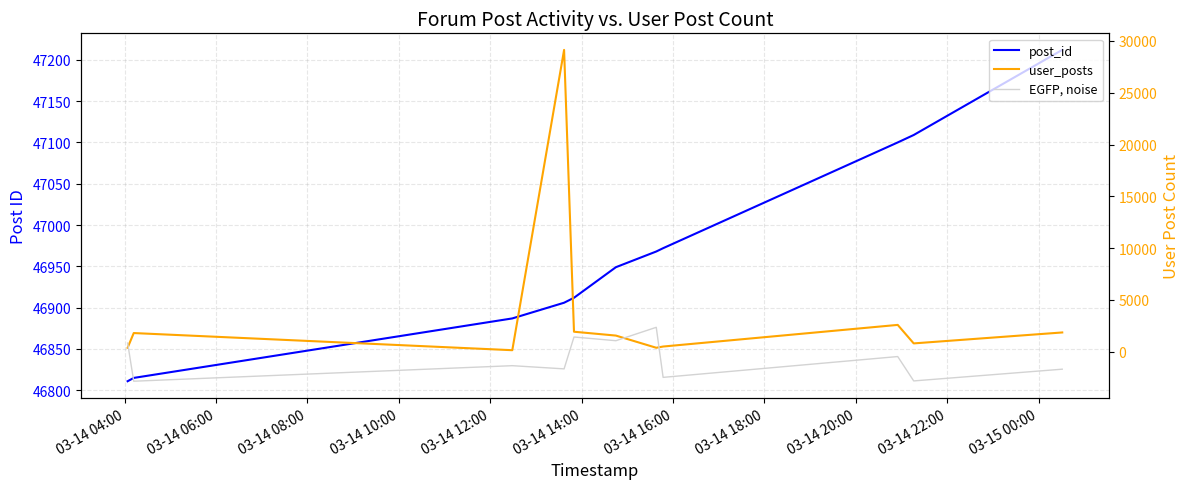

Which label corresponds to the largest value in the chart?

03-15 00:00